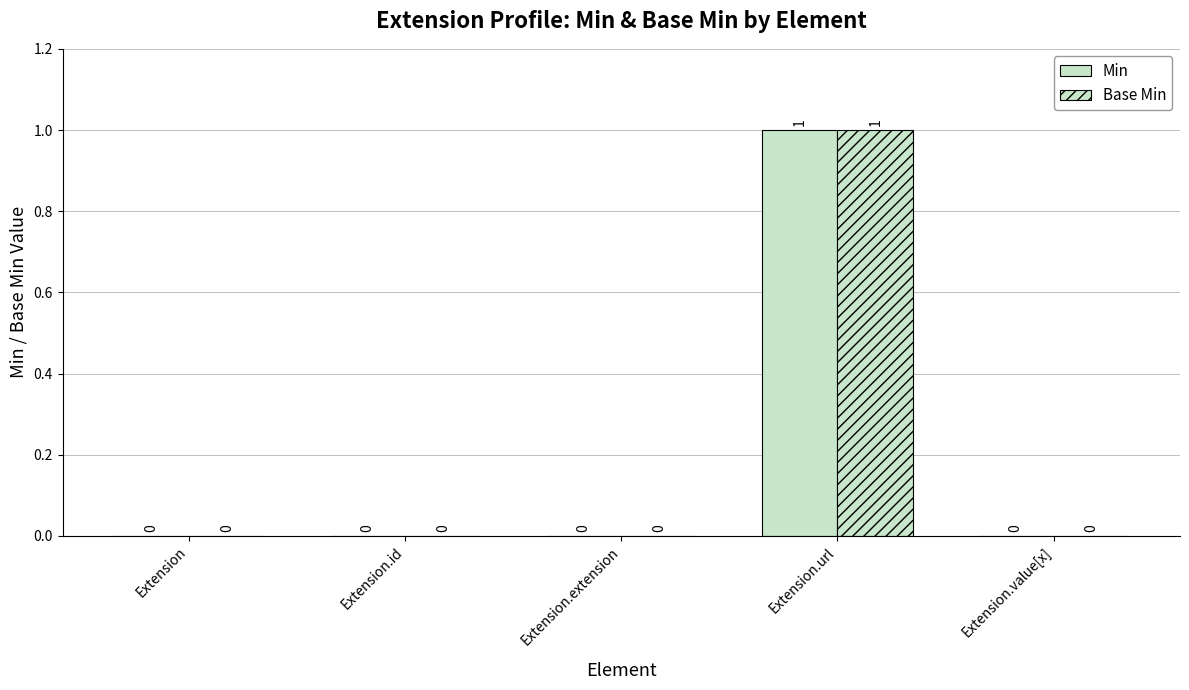

Reading left to right, transcribe all the data shown in this chart.

Min: Extension=0	Extension.id=0	Extension.extension=0	Extension.url=1	Extension.value[x]=0
Base Min: Extension=0	Extension.id=0	Extension.extension=0	Extension.url=1	Extension.value[x]=0